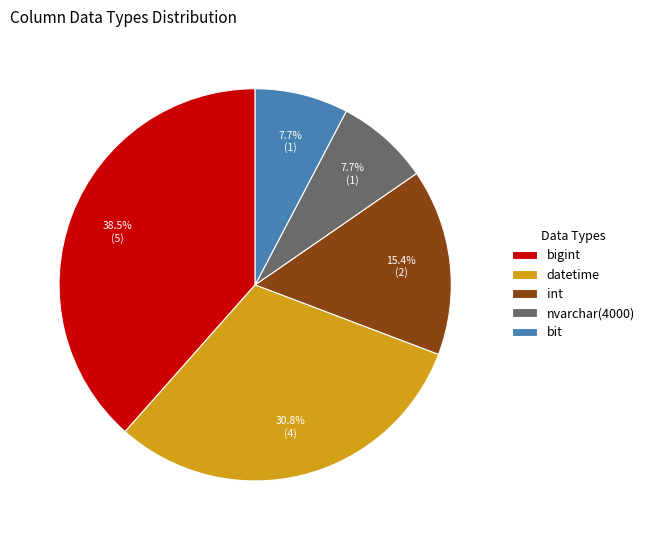

Which category has the biggest portion of the pie?

bigint